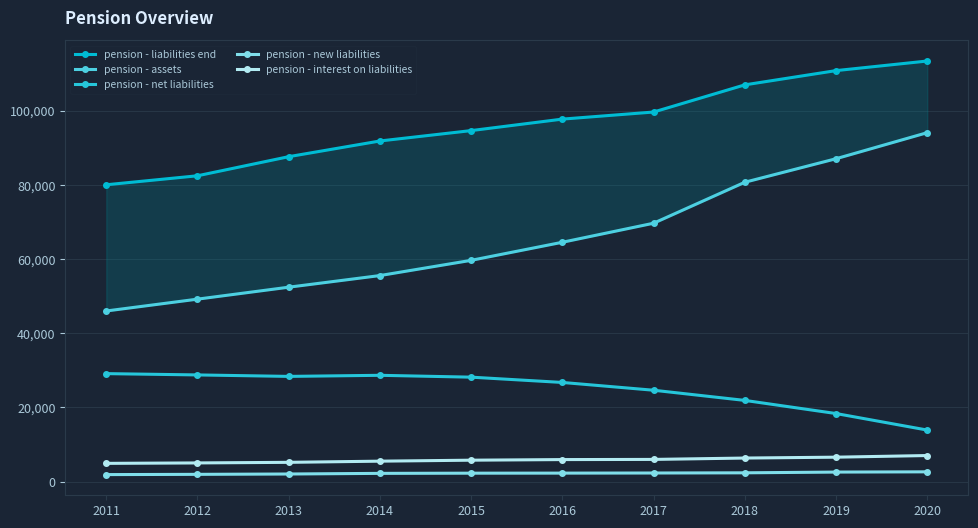

How many lines are shown in the chart?

5